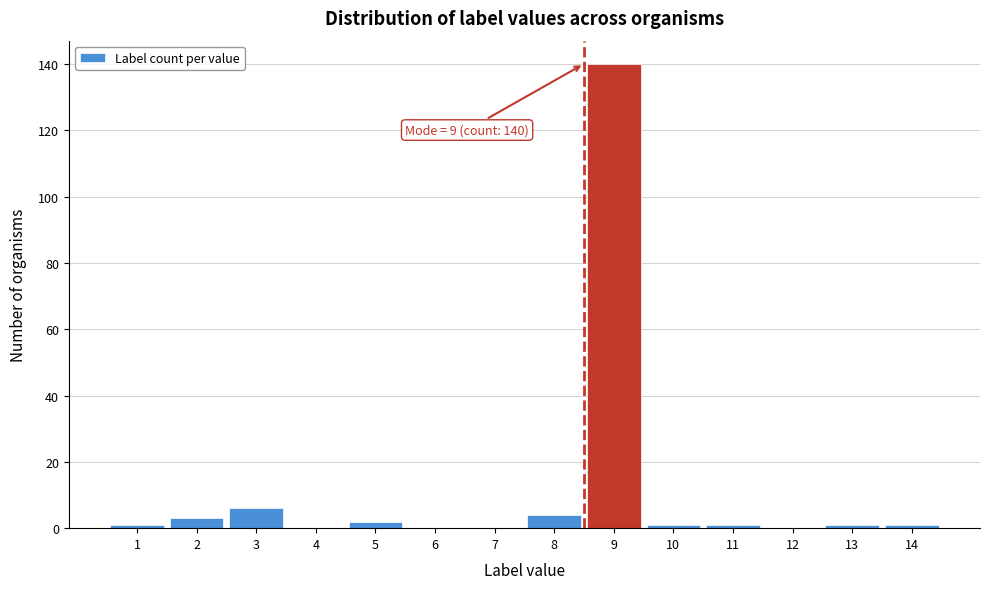

Reading left to right, transcribe all the data shown in this chart.

1=1	2=3	3=6	4=0	5=2	6=0	7=0	8=4	9=140	10=1	11=1	12=0	13=1	14=1